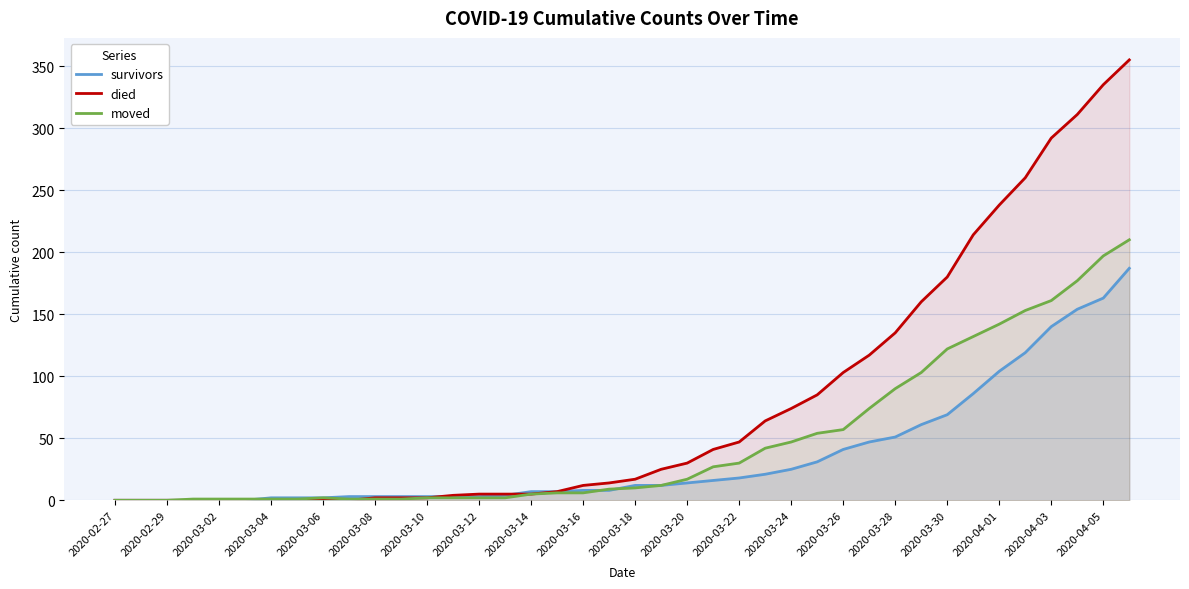

List the series in order of their overall mean, highest first.

died, moved, survivors